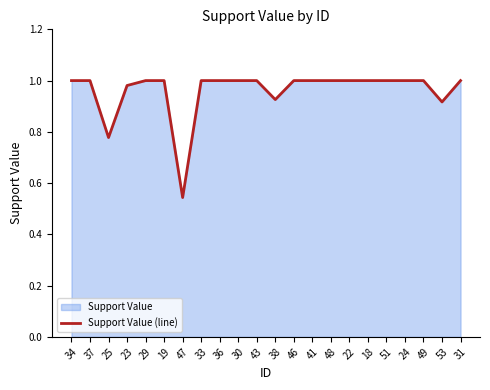

How many series are shown in this chart?

1